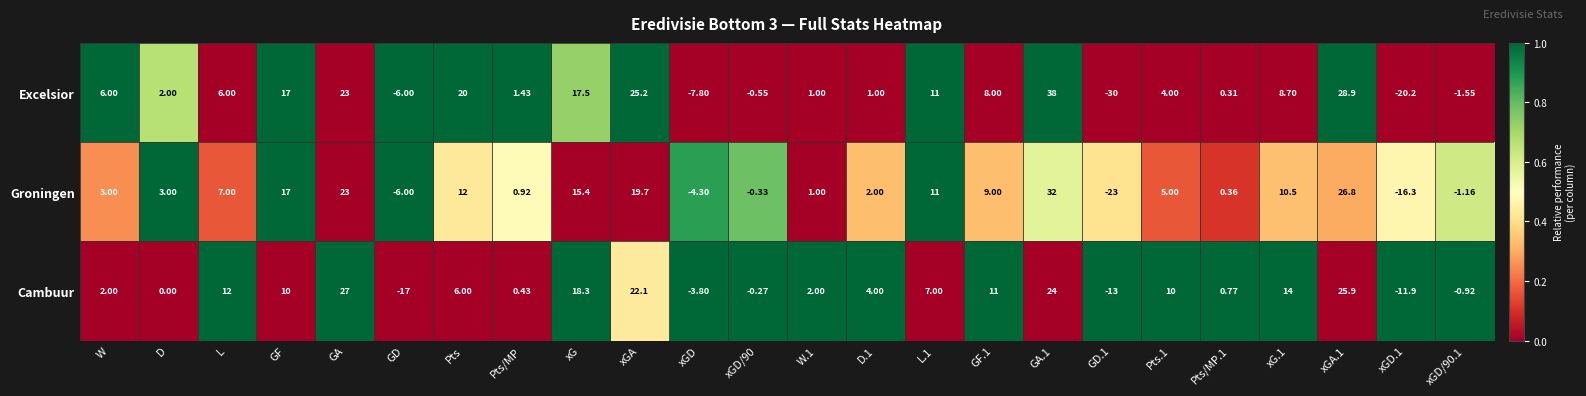

Where does the Cambuur series first go above 6?

L